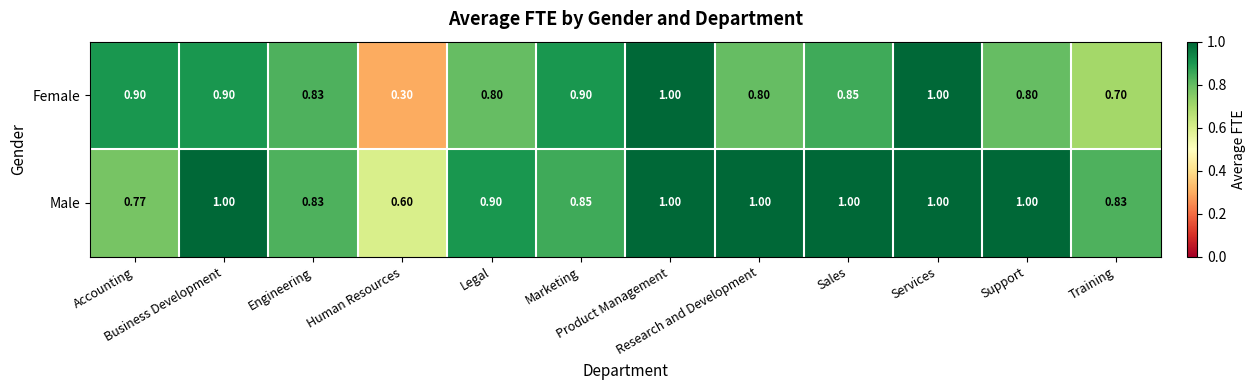

Which series has the largest total across all categories?

Male